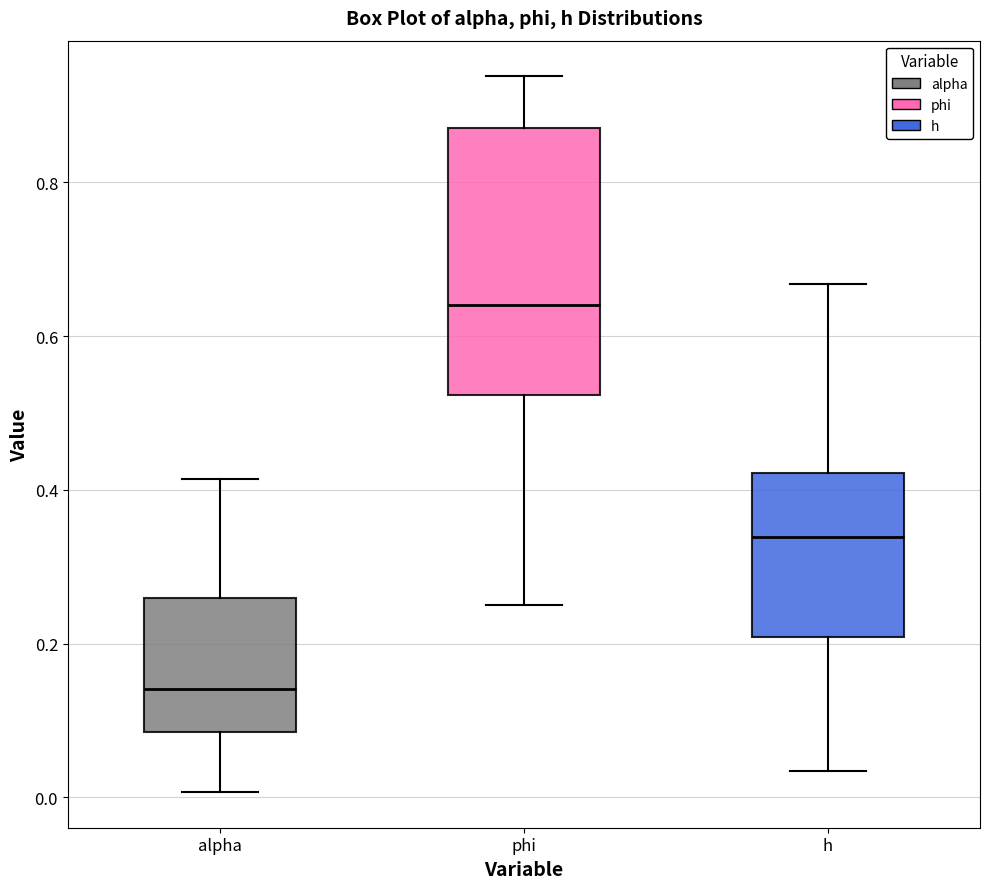

Where does the lower whisker of the box for alpha end on the y-axis? The values are not printed on the chart, so give them approximately, as read against the axis.

0.00